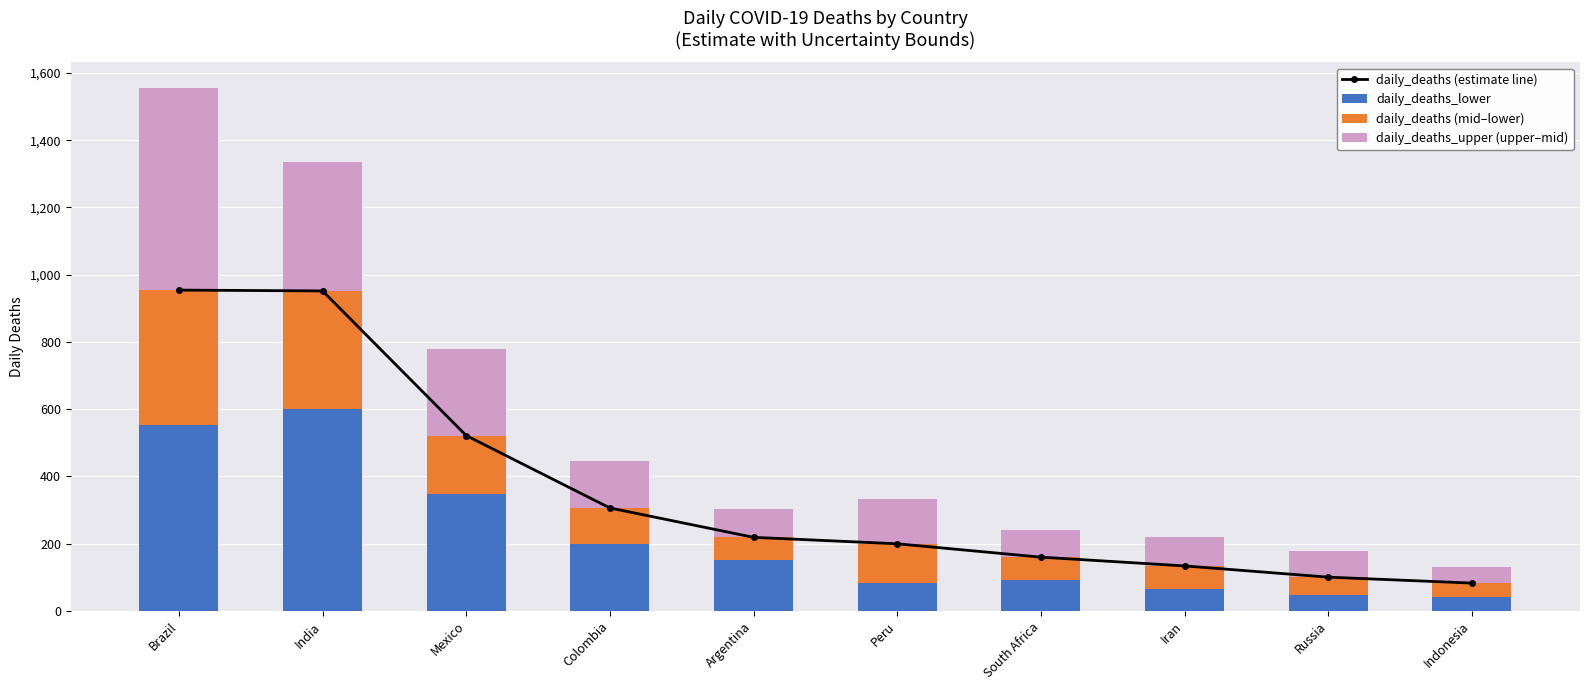

Reading left to right, extract all data points from this chart.

daily_deaths (estimate line): Brazil=954.2	India=951.8	Mexico=521.6	Colombia=306.3	Argentina=219.0	Peru=199.8	South Africa=160.0	Iran=134.0	Russia=100.6	Indonesia=82.9
daily_deaths_lower: Brazil=552.0	India=600.0	Mexico=349.0	Colombia=199.0	Argentina=153.0	Peru=84.0	South Africa=91.0	Iran=66.0	Russia=48.0	Indonesia=43.0
daily_deaths (mid–lower): Brazil=402.2	India=351.8	Mexico=172.6	Colombia=107.3	Argentina=66.0	Peru=115.8	South Africa=69.0	Iran=68.0	Russia=52.6	Indonesia=39.9
daily_deaths_upper (upper–mid): Brazil=599.8	India=382.2	Mexico=256.4	Colombia=139.7	Argentina=84.0	Peru=132.2	South Africa=80.0	Iran=86.0	Russia=77.4	Indonesia=49.1